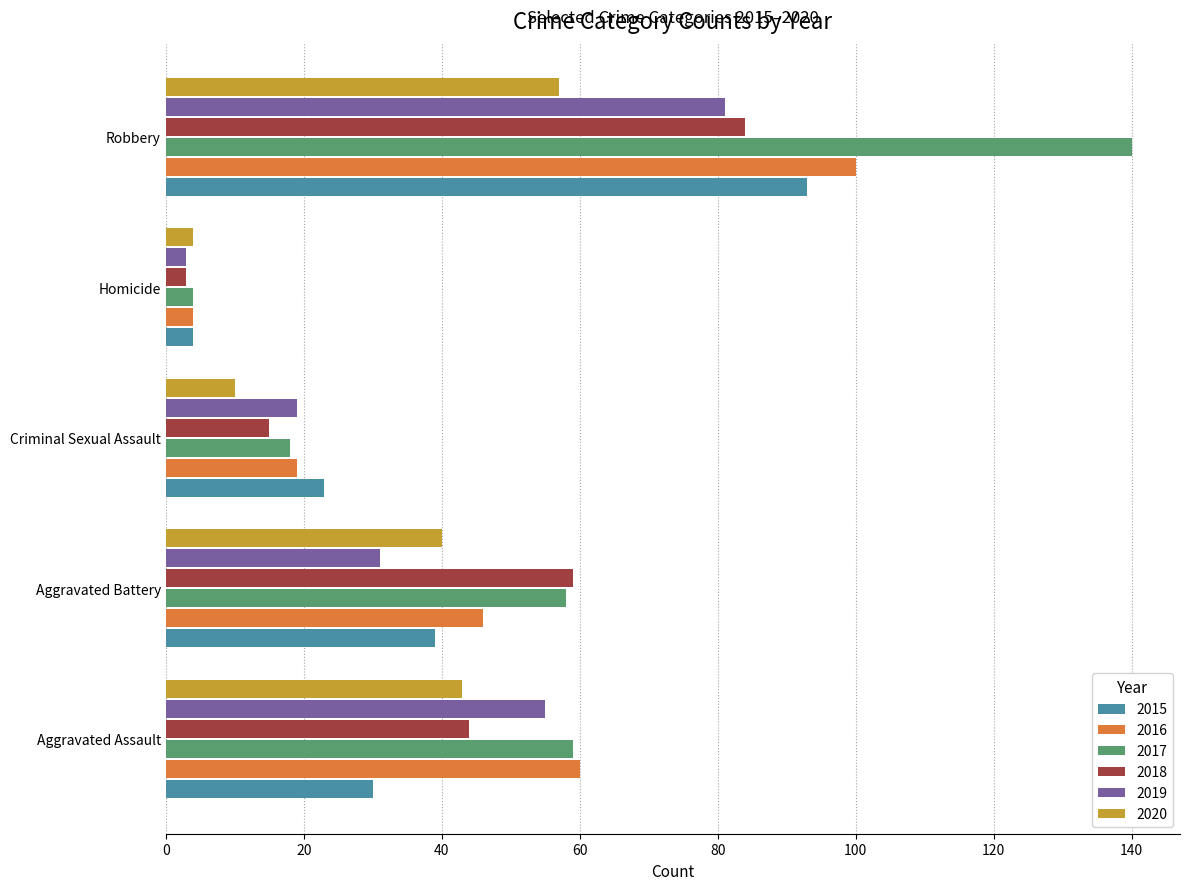

What is the total value across all series at Criminal Sexual Assault?

104